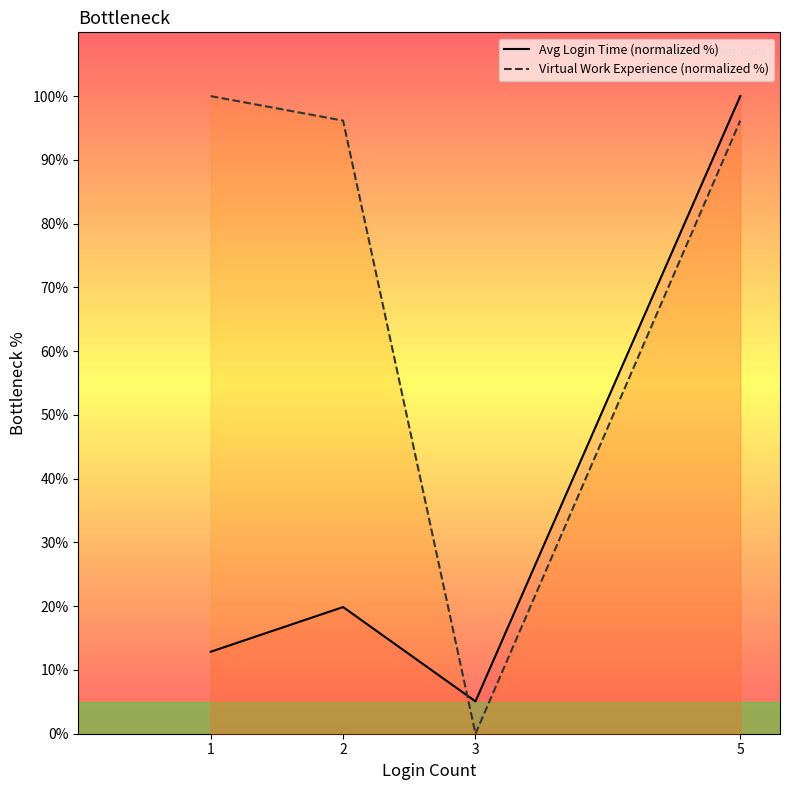

What is the greatest value displayed?

100.0